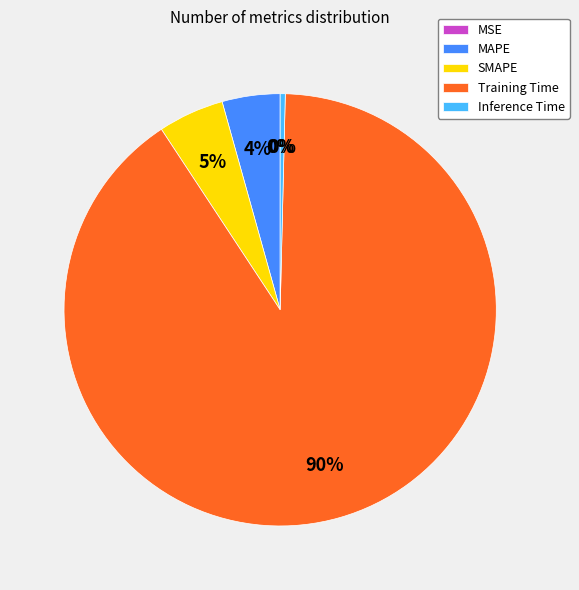

What is the majority slice?

Training Time